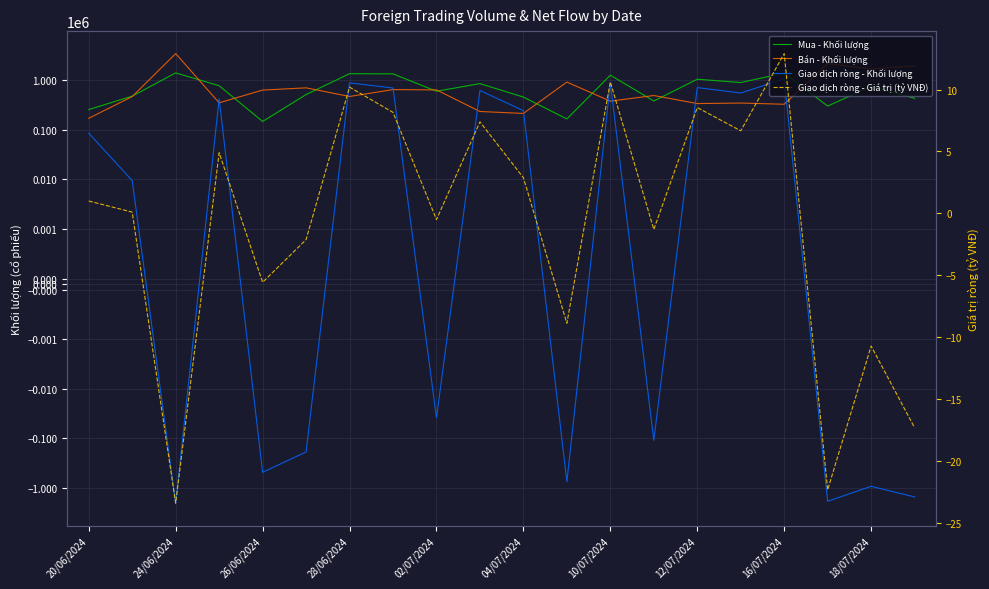

What is the minimum value for Bán - Khối lượng?

172100.0